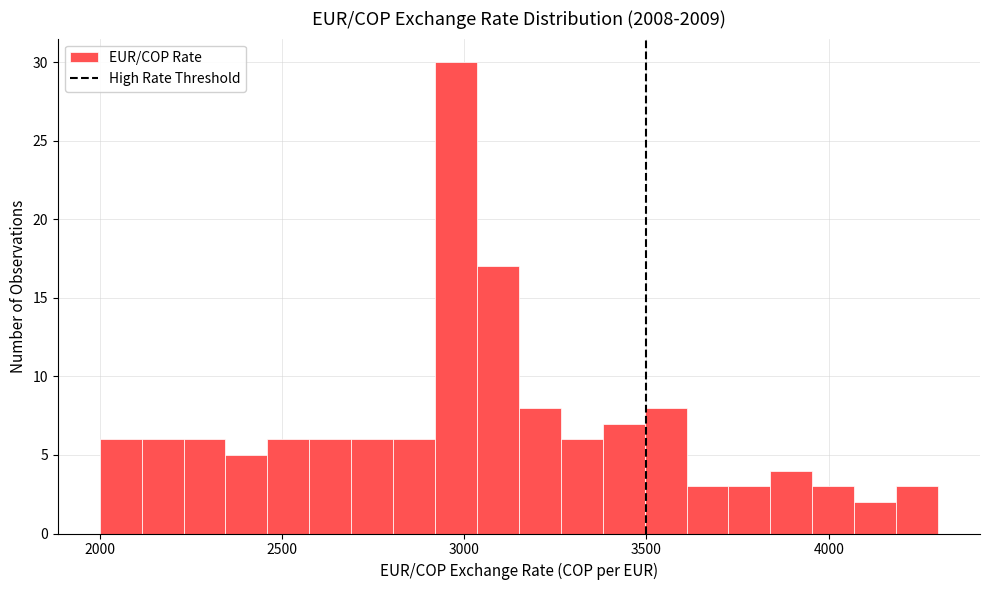

Around what value on the x-axis is the tallest bar? Give the approximate position of its centre, as read against the axis.

3000